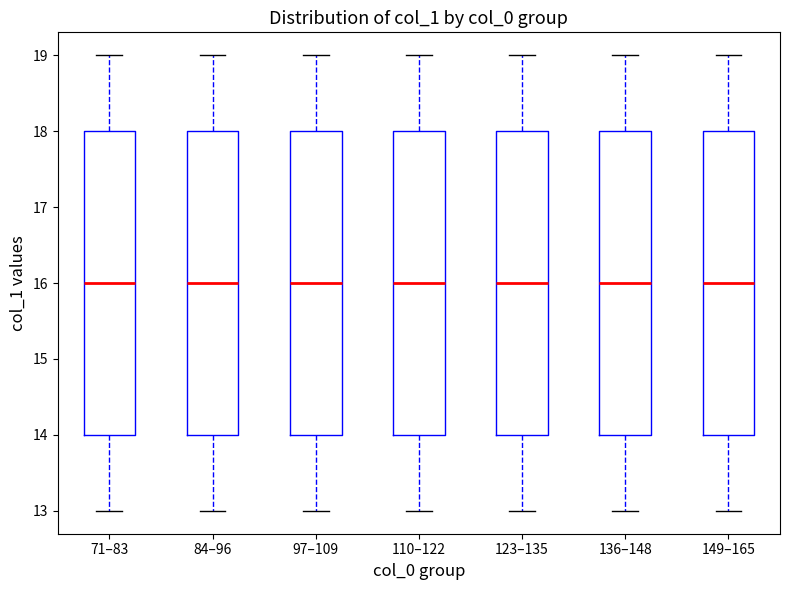

Reading left to right, transcribe this box plot: for each box, give where its median line is, the range the box spans, and where its two whiskers end, as read against the y-axis. The values are not printed on the chart, so give them approximately, as read against the axis.

71–83: median 16, box 14 to 18, whiskers 13 to 19
84–96: median 16, box 14 to 18, whiskers 13 to 19
97–109: median 16, box 14 to 18, whiskers 13 to 19
110–122: median 16, box 14 to 18, whiskers 13 to 19
123–135: median 16, box 14 to 18, whiskers 13 to 19
136–148: median 16, box 14 to 18, whiskers 13 to 19
149–165: median 16, box 14 to 18, whiskers 13 to 19